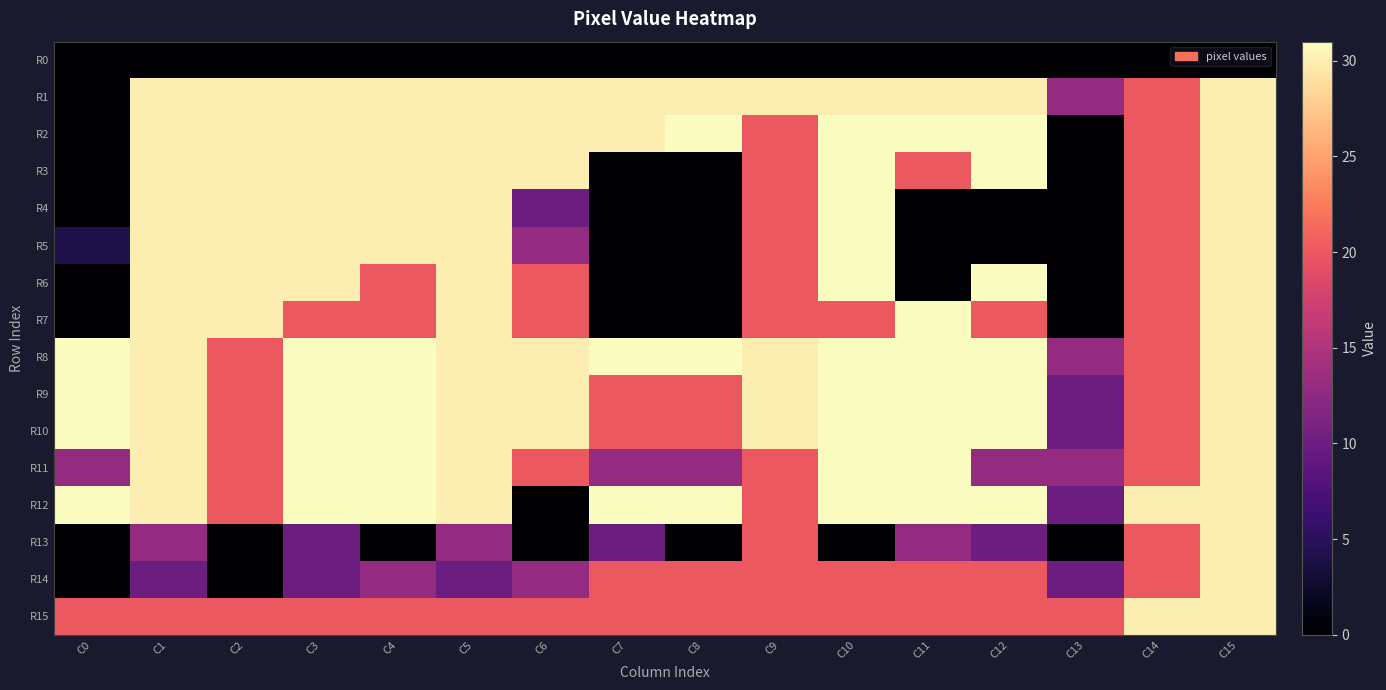

Reading left to right, transcribe all the data shown in this chart.

R0: C0=0	C1=0	C2=0	C3=0	C4=0	C5=0	C6=0	C7=0	C8=0	C9=0	C10=0	C11=0	C12=0	C13=0	C14=0	C15=0
R1: C0=0	C1=30	C2=30	C3=30	C4=30	C5=30	C6=30	C7=30	C8=30	C9=30	C10=30	C11=30	C12=30	C13=13	C14=20	C15=30
R2: C0=0	C1=30	C2=30	C3=30	C4=30	C5=30	C6=30	C7=30	C8=31	C9=20	C10=31	C11=31	C12=31	C13=0	C14=20	C15=30
R3: C0=0	C1=30	C2=30	C3=30	C4=30	C5=30	C6=30	C7=0	C8=0	C9=20	C10=31	C11=20	C12=31	C13=0	C14=20	C15=30
R4: C0=0	C1=30	C2=30	C3=30	C4=30	C5=30	C6=10	C7=0	C8=0	C9=20	C10=31	C11=0	C12=0	C13=0	C14=20	C15=30
R5: C0=4	C1=30	C2=30	C3=30	C4=30	C5=30	C6=13	C7=0	C8=0	C9=20	C10=31	C11=0	C12=0	C13=0	C14=20	C15=30
R6: C0=0	C1=30	C2=30	C3=30	C4=20	C5=30	C6=20	C7=0	C8=0	C9=20	C10=31	C11=0	C12=31	C13=0	C14=20	C15=30
R7: C0=0	C1=30	C2=30	C3=20	C4=20	C5=30	C6=20	C7=0	C8=0	C9=20	C10=20	C11=31	C12=20	C13=0	C14=20	C15=30
R8: C0=31	C1=30	C2=20	C3=31	C4=31	C5=30	C6=30	C7=31	C8=31	C9=30	C10=31	C11=31	C12=31	C13=13	C14=20	C15=30
R9: C0=31	C1=30	C2=20	C3=31	C4=31	C5=30	C6=30	C7=20	C8=20	C9=30	C10=31	C11=31	C12=31	C13=10	C14=20	C15=30
R10: C0=31	C1=30	C2=20	C3=31	C4=31	C5=30	C6=30	C7=20	C8=20	C9=30	C10=31	C11=31	C12=31	C13=10	C14=20	C15=30
R11: C0=13	C1=30	C2=20	C3=31	C4=31	C5=30	C6=20	C7=13	C8=13	C9=20	C10=31	C11=31	C12=13	C13=13	C14=20	C15=30
R12: C0=31	C1=30	C2=20	C3=31	C4=31	C5=30	C6=0	C7=31	C8=31	C9=20	C10=31	C11=31	C12=31	C13=10	C14=30	C15=30
R13: C0=0	C1=13	C2=0	C3=10	C4=0	C5=13	C6=0	C7=10	C8=0	C9=20	C10=0	C11=13	C12=10	C13=0	C14=20	C15=30
R14: C0=0	C1=10	C2=0	C3=10	C4=13	C5=10	C6=13	C7=20	C8=20	C9=20	C10=20	C11=20	C12=20	C13=10	C14=20	C15=30
R15: C0=20	C1=20	C2=20	C3=20	C4=20	C5=20	C6=20	C7=20	C8=20	C9=20	C10=20	C11=20	C12=20	C13=20	C14=30	C15=30